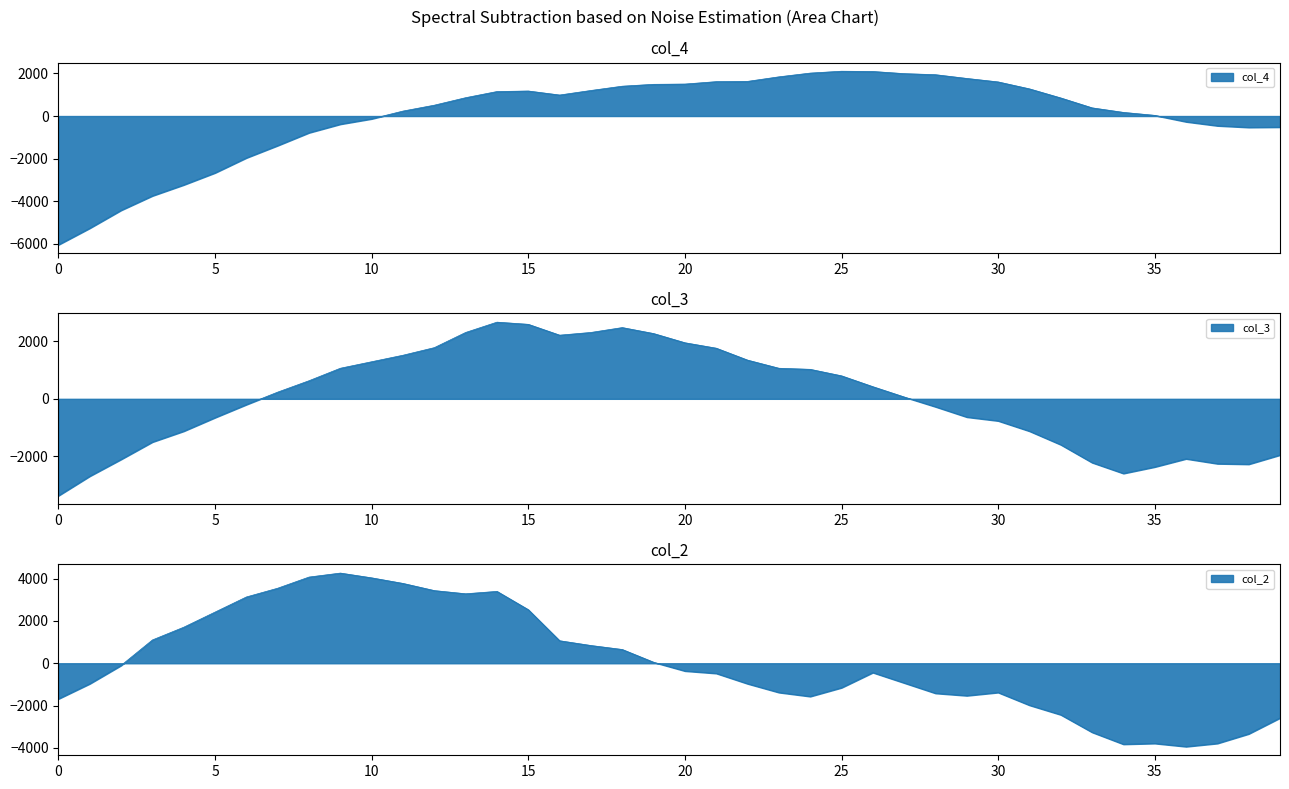

True or false: col_3 and col_2 intersect in this chart.

True